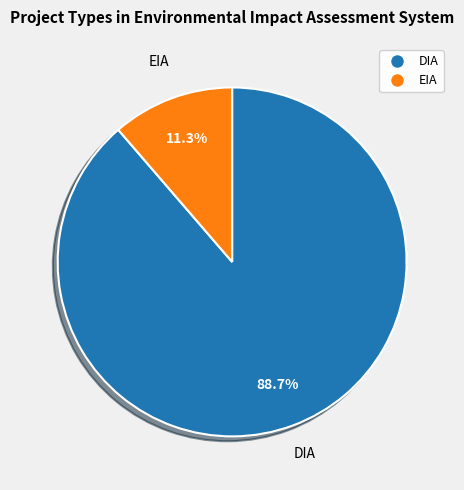

Which category accounts for the majority?

DIA